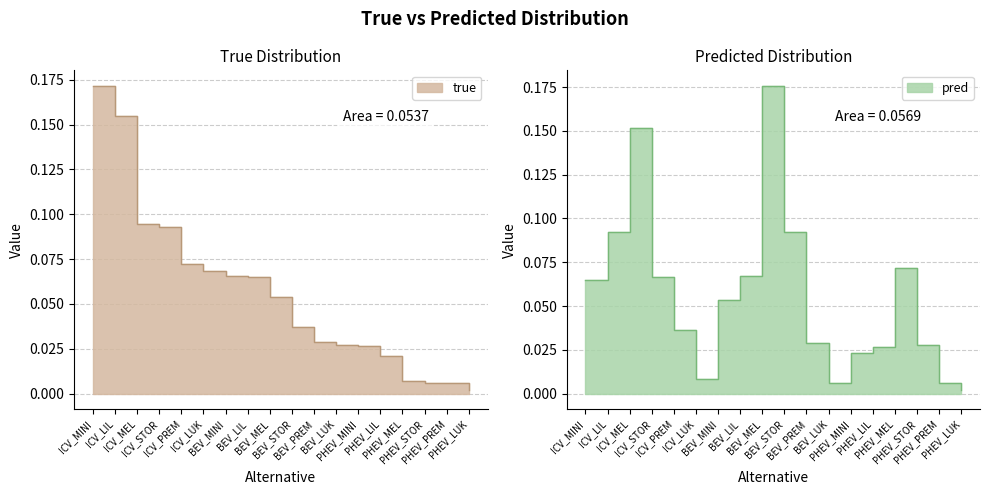

How many lines are shown in the chart?

2